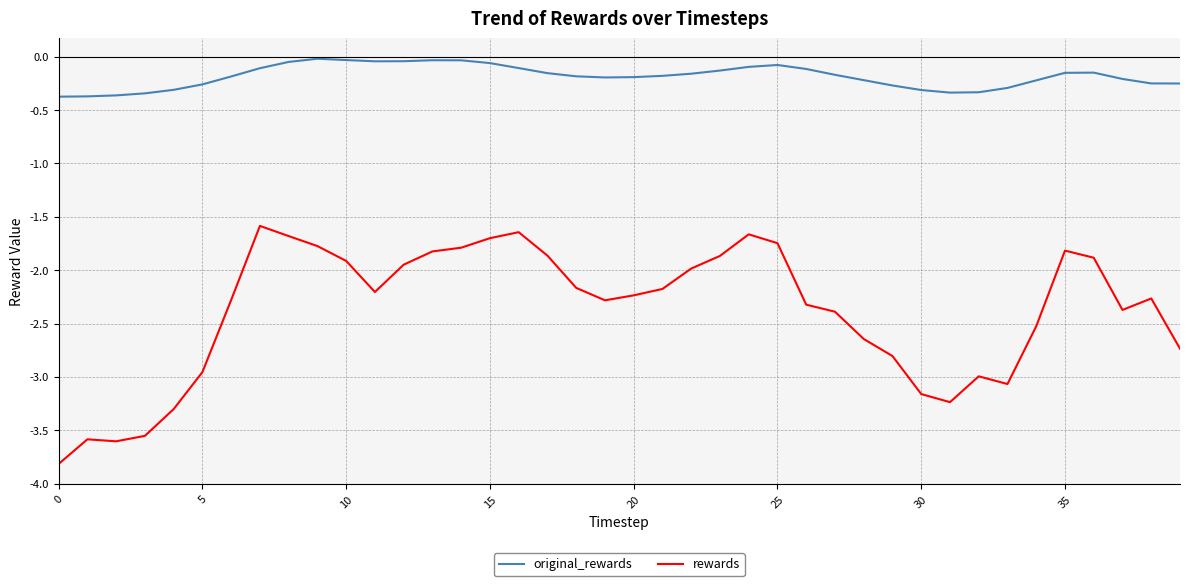

Which series has the largest total across all categories?

original_rewards